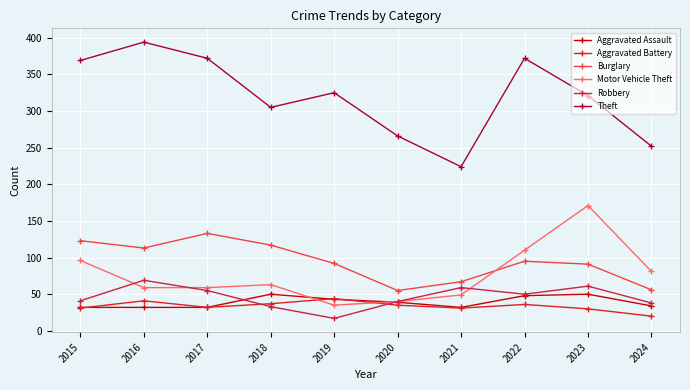

What are all the series names shown in the legend?

Aggravated Assault, Aggravated Battery, Burglary, Motor Vehicle Theft, Robbery, Theft